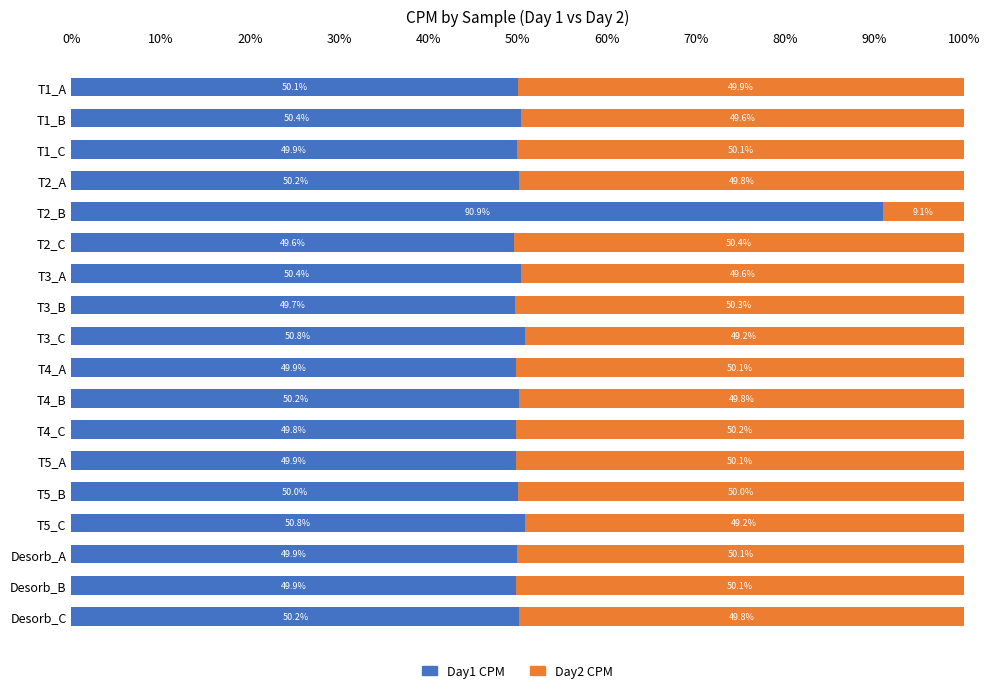

The Day1 CPM series shows 66.4 at T2_C. True or false?

False